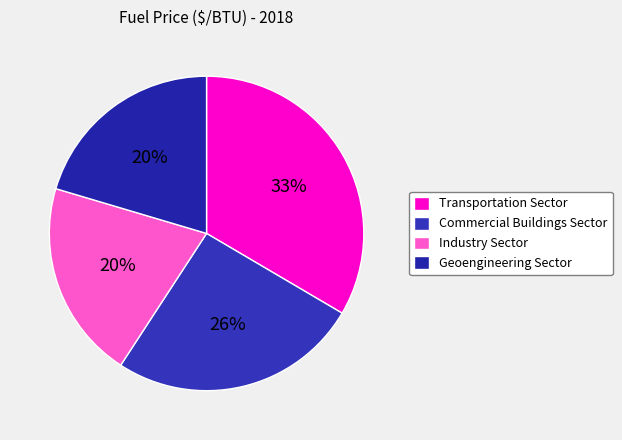

Count the number of slices in the pie.

4